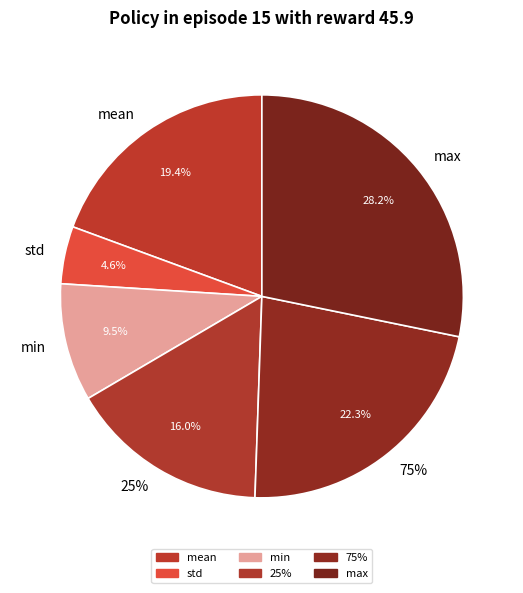

To the nearest percent, what is the difference between the std and max slice percentages?

24%